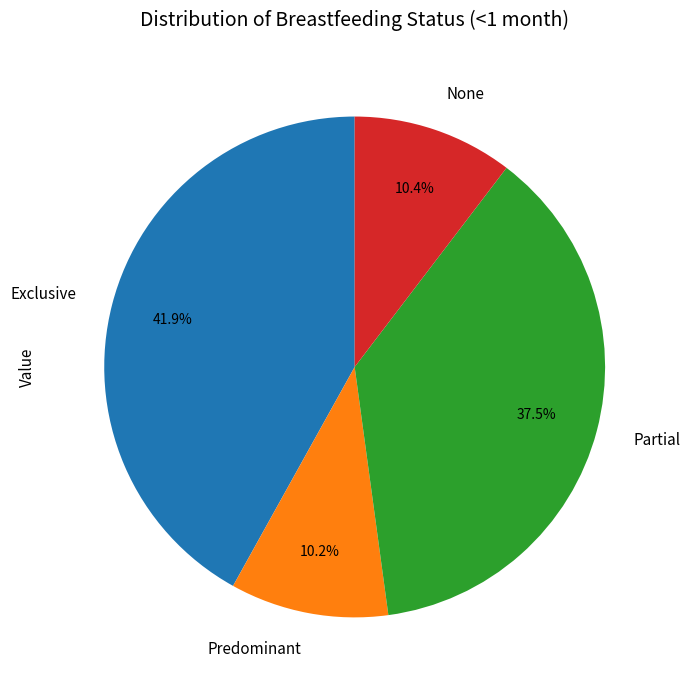

What is the largest slice in the pie chart?

Exclusive